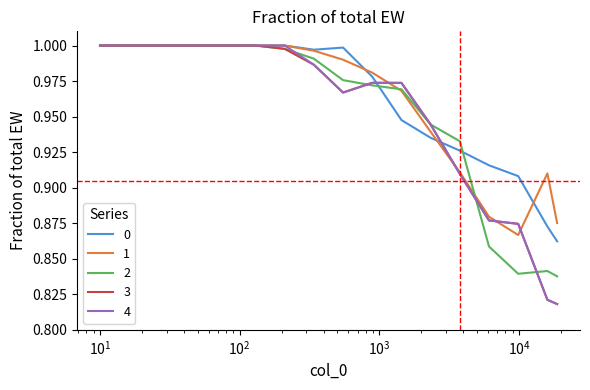

What is the value of the 1 point at the 7th from the left?

1.0